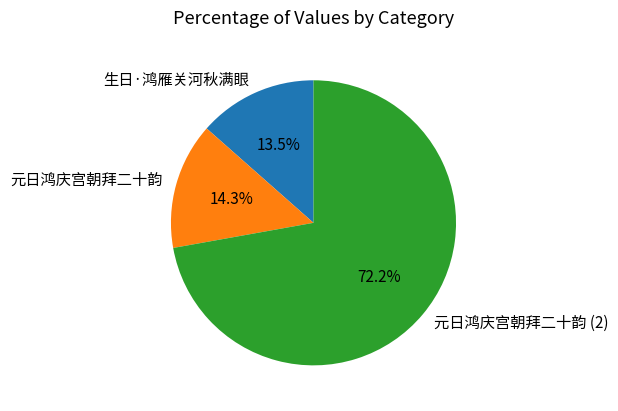

To the nearest percent, what is the difference between the largest and smallest slice percentages?

59%